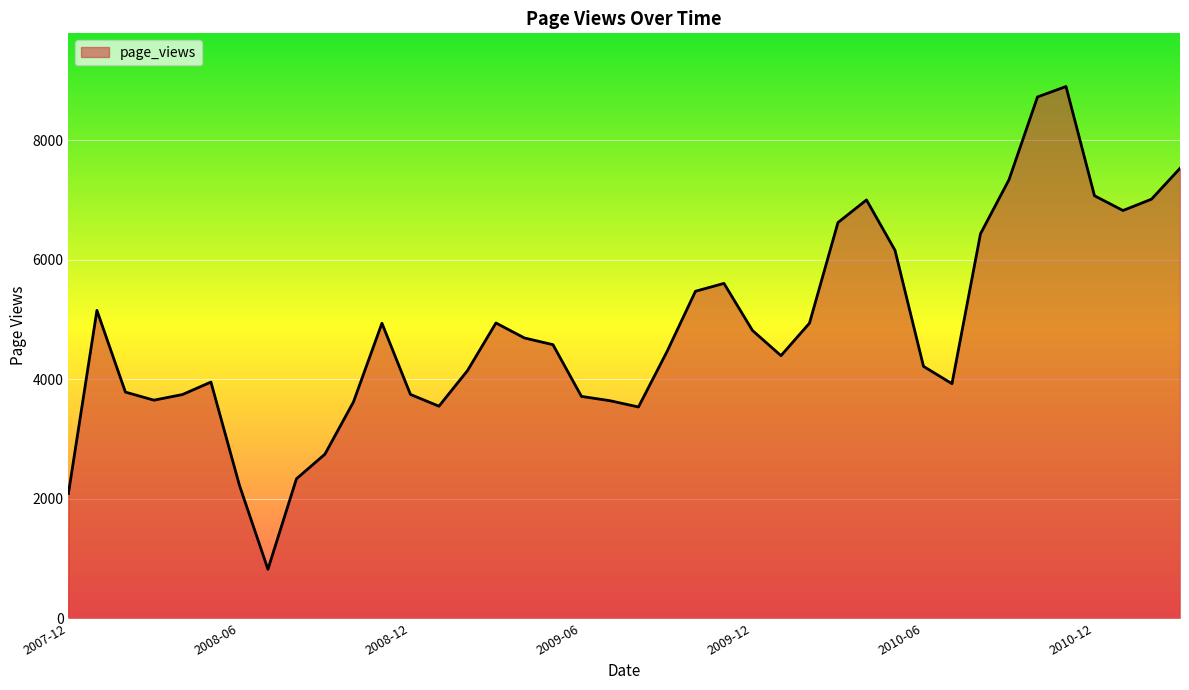

What is the smallest value displayed?

818